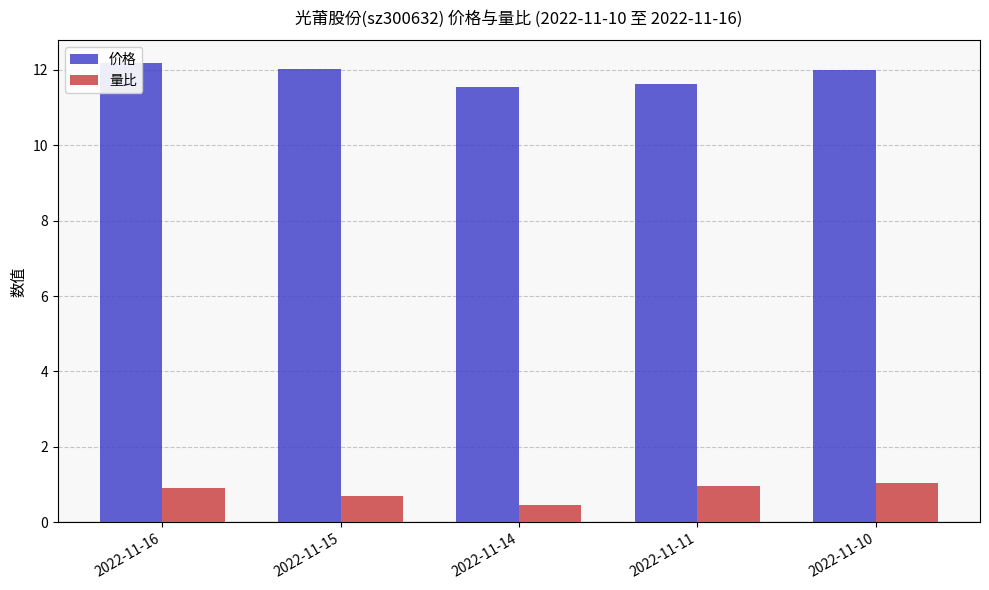

What is the lowest value of the 价格 series?

11.5